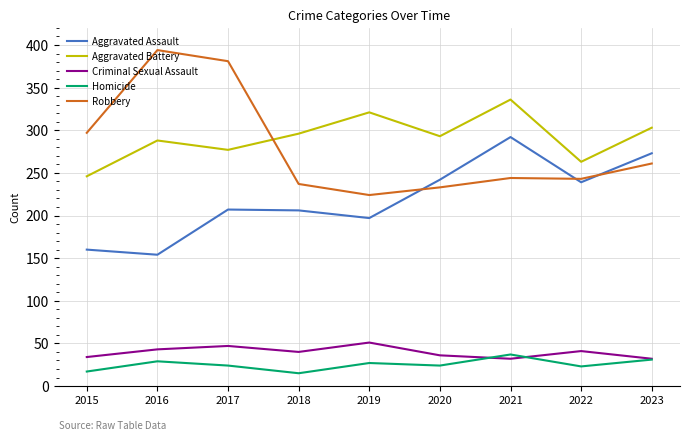

True or false: Aggravated Assault and Homicide intersect in this chart.

False